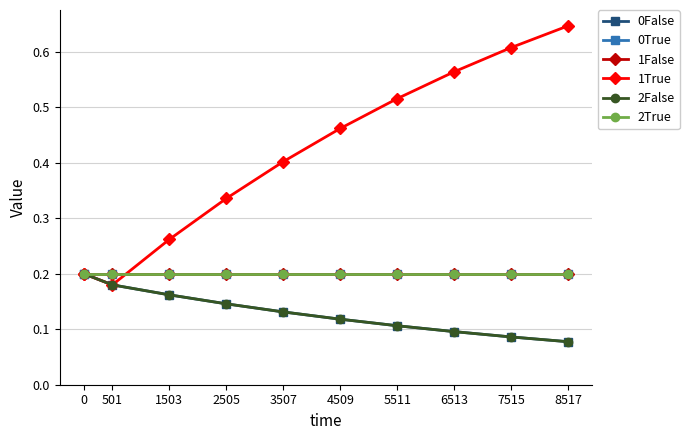

Rank the categories by 1True value from lowest to highest.

501, 0, 1503, 2505, 3507, 4509, 5511, 6513, 7515, 8517